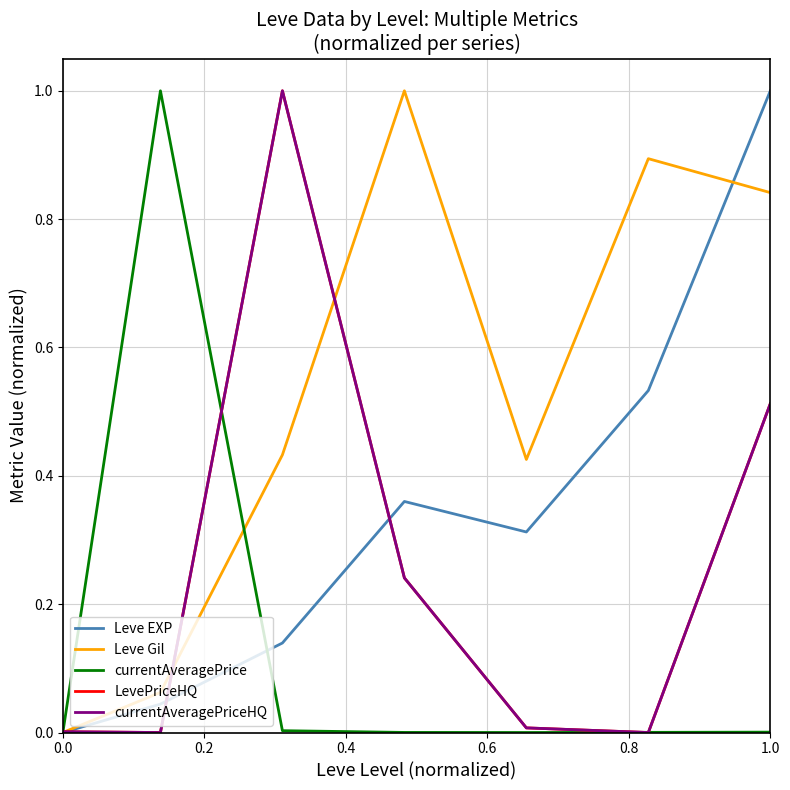

Does the chart have visible grid lines?

Yes